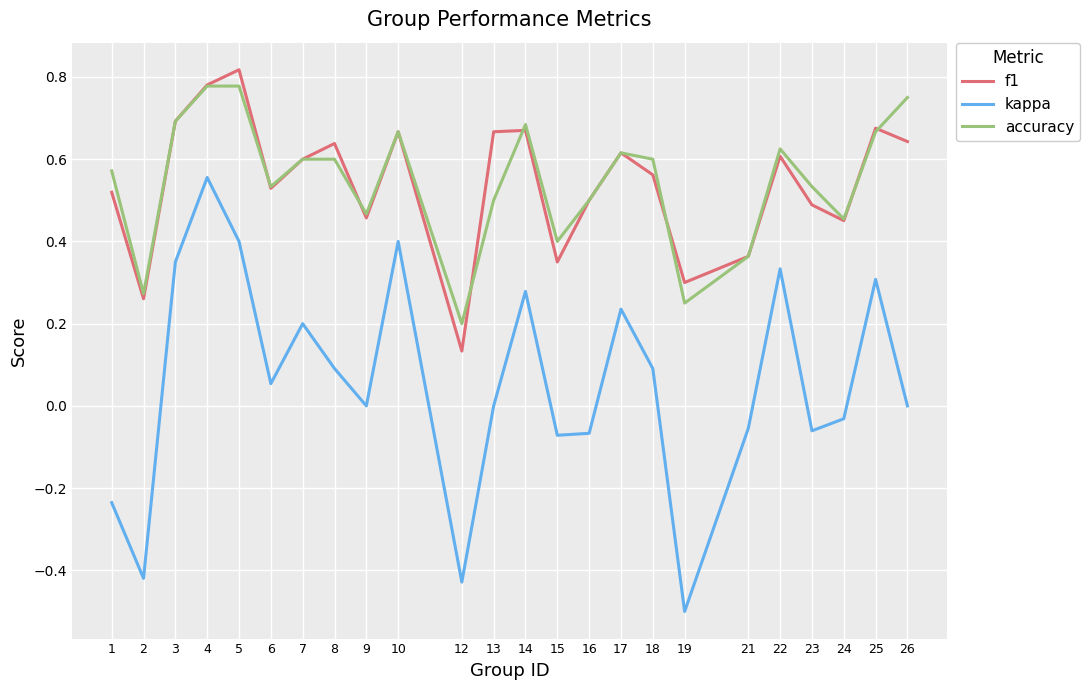

What are all the series names shown in the legend?

f1, kappa, accuracy